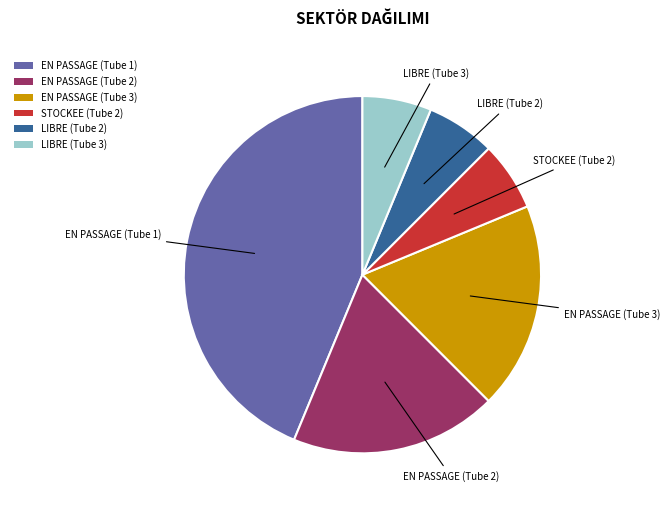

Is it true that EN PASSAGE (Tube 2) is 27% of the pie?

False